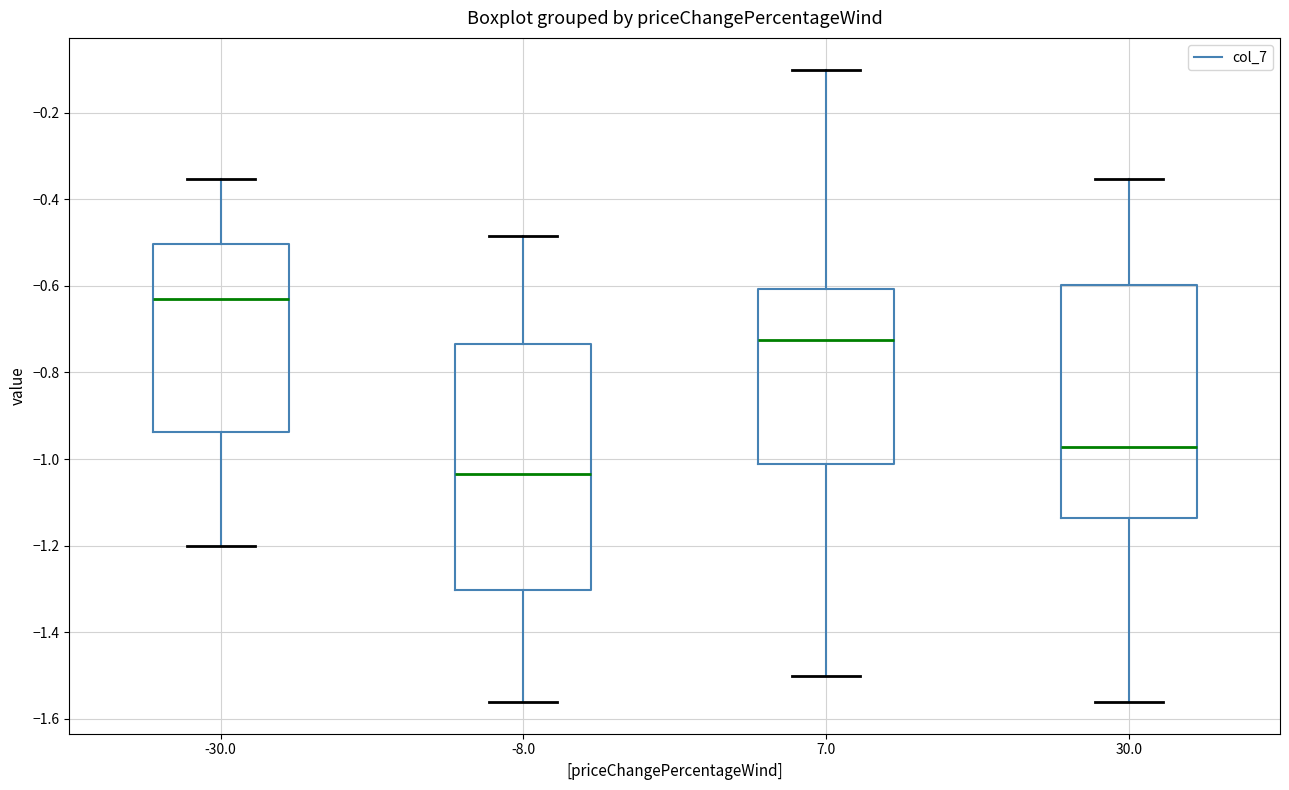

Comparing the boxes themselves (not the whiskers), which one is the tallest?

-8.0